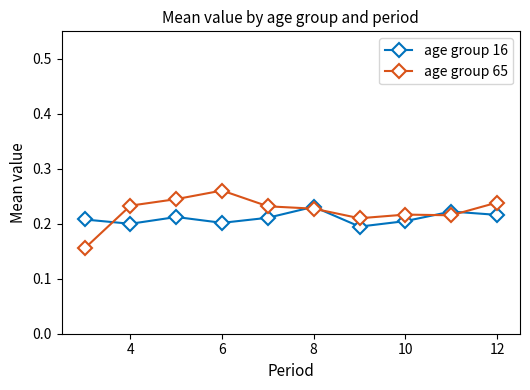

True or false: age group 16 has more than 0 points higher than both neighbors.

True